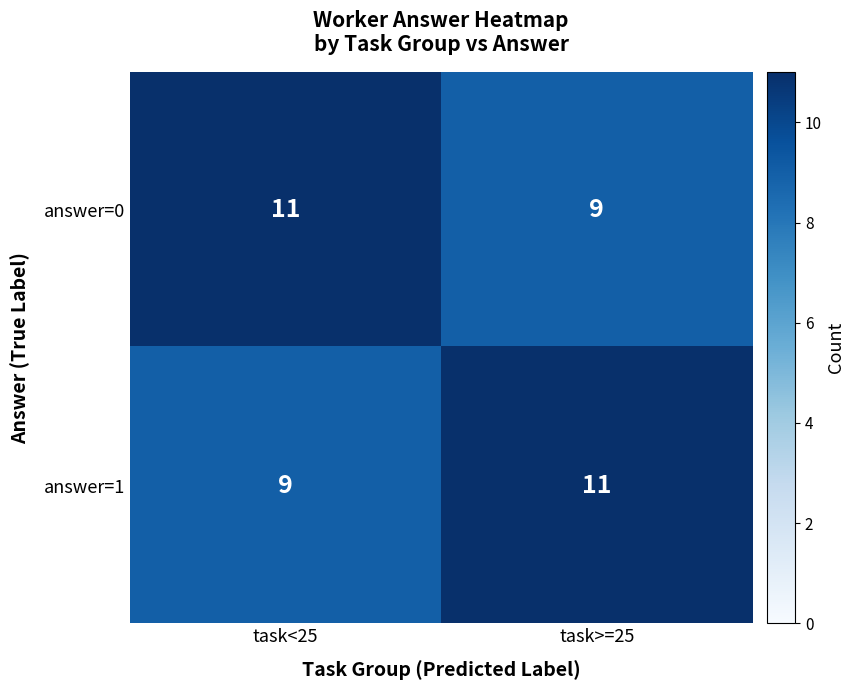

True or false: answer=0 has a value of 9 at task>=25.

True